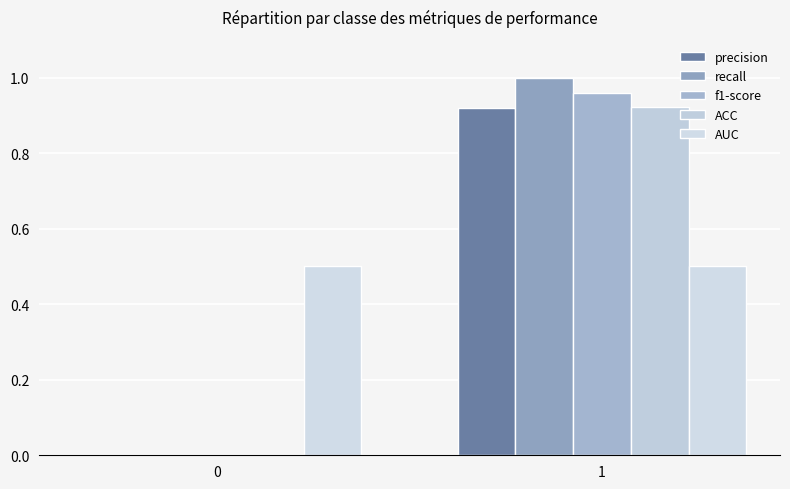

The value of f1-score at 0 is -0.5. True or false?

False